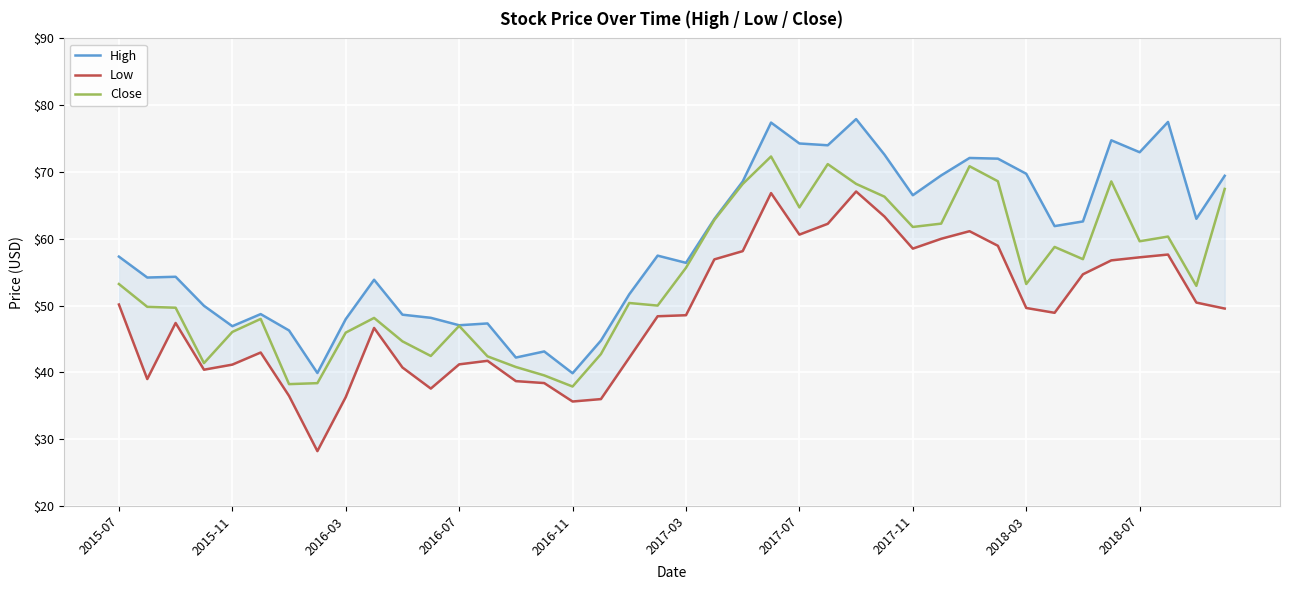

What position from the left is 19?

20